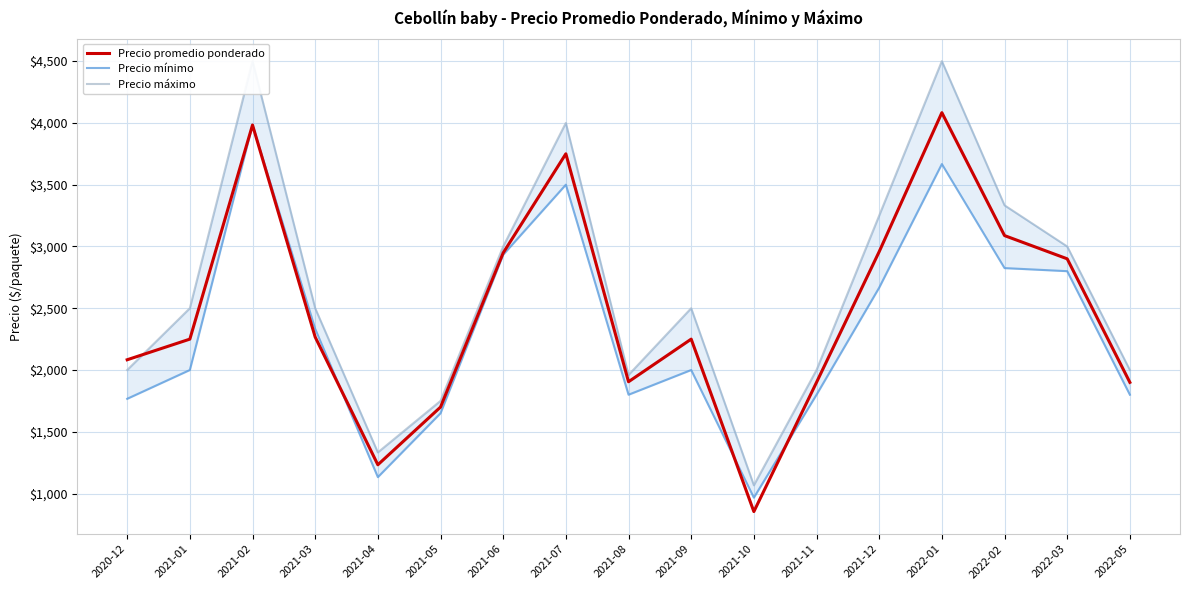

Is the value of Precio promedio ponderado at 2021-11 greater than the value of Precio mínimo at 2021-01?

No